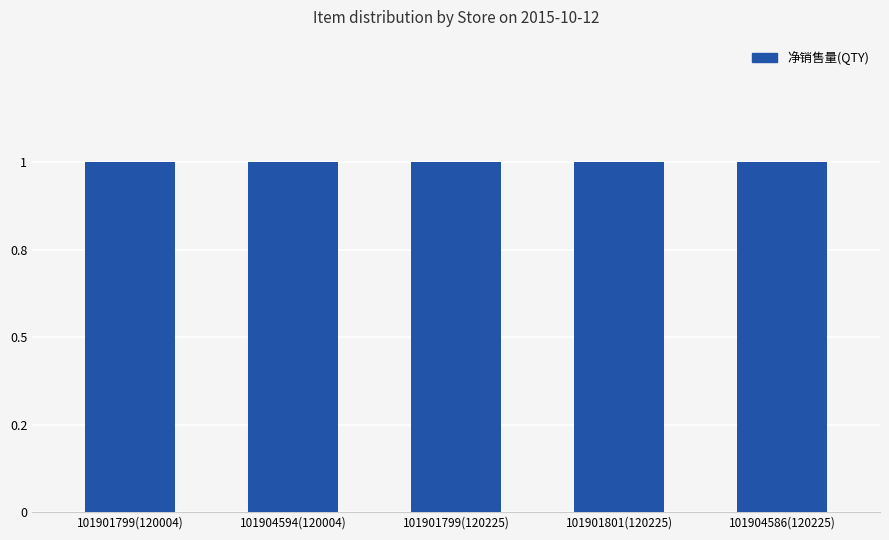

Is it true that 净销售量 equals 1.0 at 101904594(120004)?

True